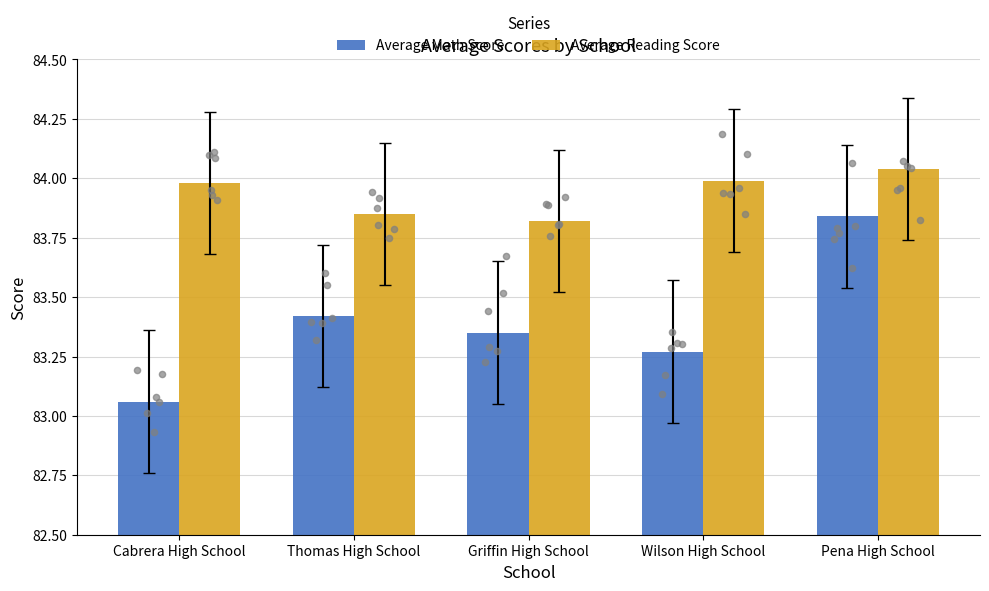

What is the total value across all series at Wilson High School?

167.3